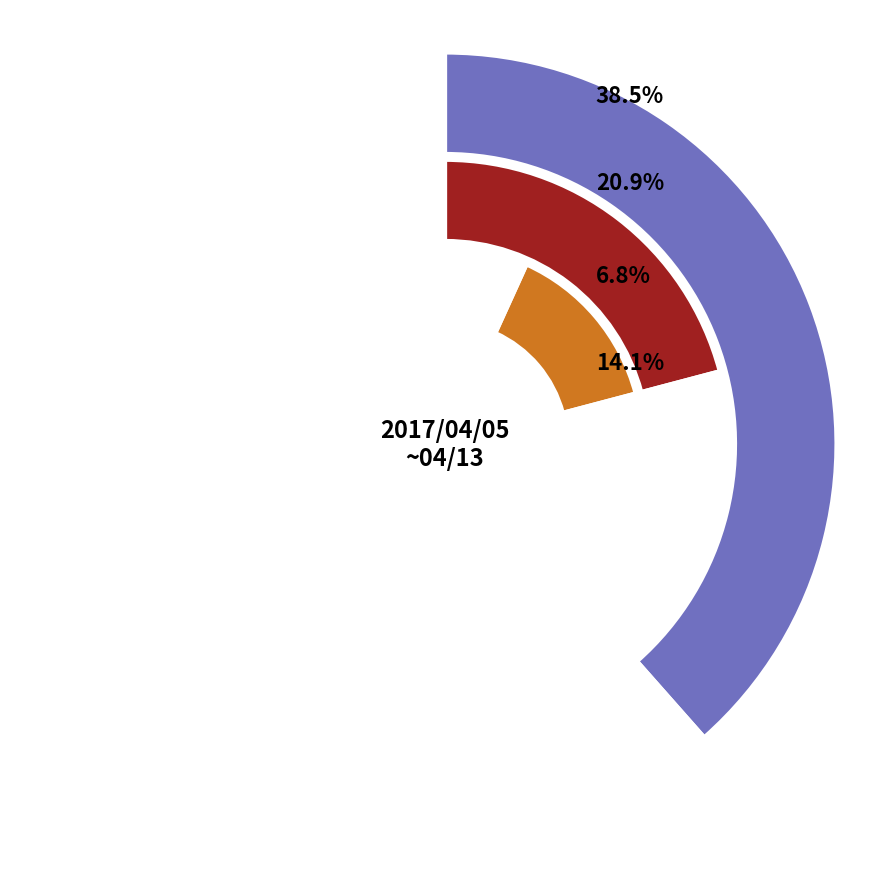

To the nearest percent, what percentage of the pie is 106/04/06?

21%